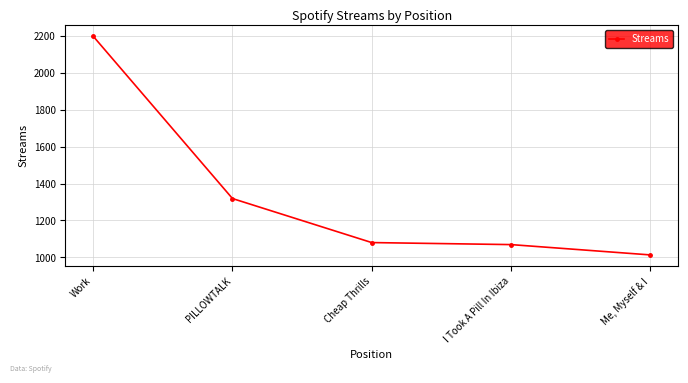

Reading left to right, transcribe all the data shown in this chart.

Work=2200	PILLOWTALK=1319	Cheap Thrills=1080	I Took A Pill In Ibiza=1069	Me, Myself & I=1013